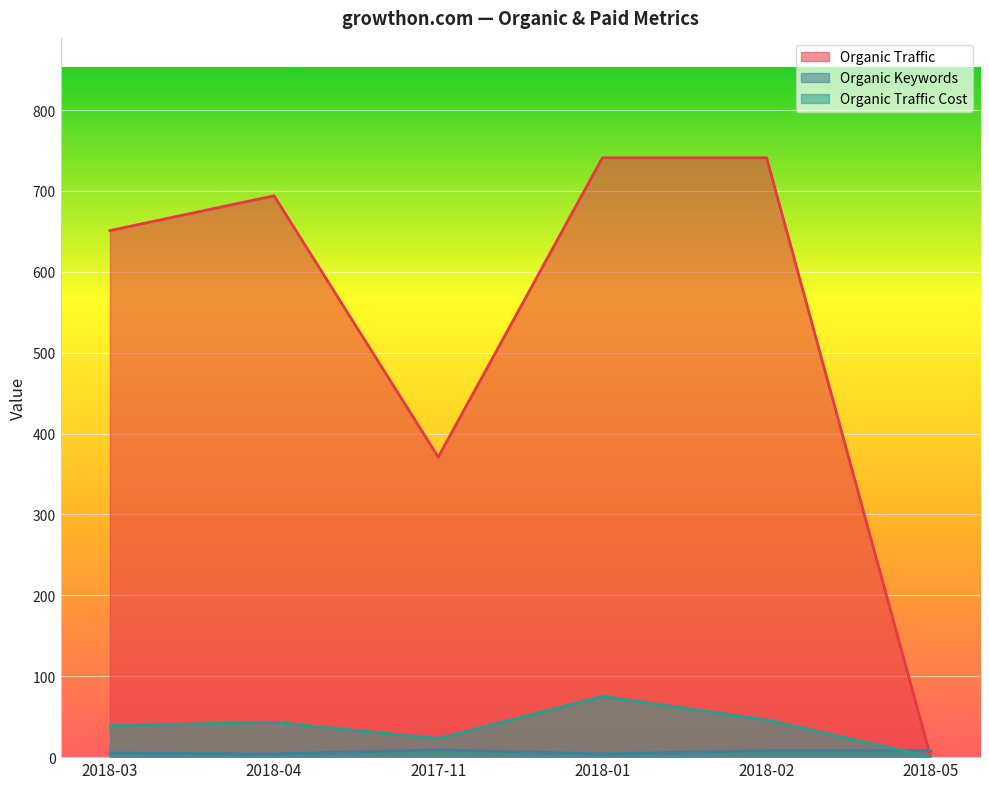

At which category is the sum across all series the highest?

2018-01